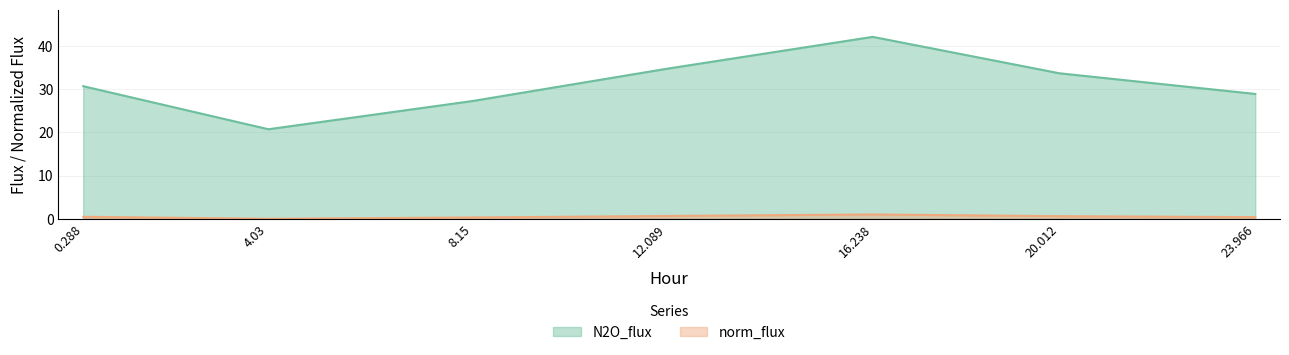

What is the sum of the N2O_flux values at 12.089 and 16.238?

76.7